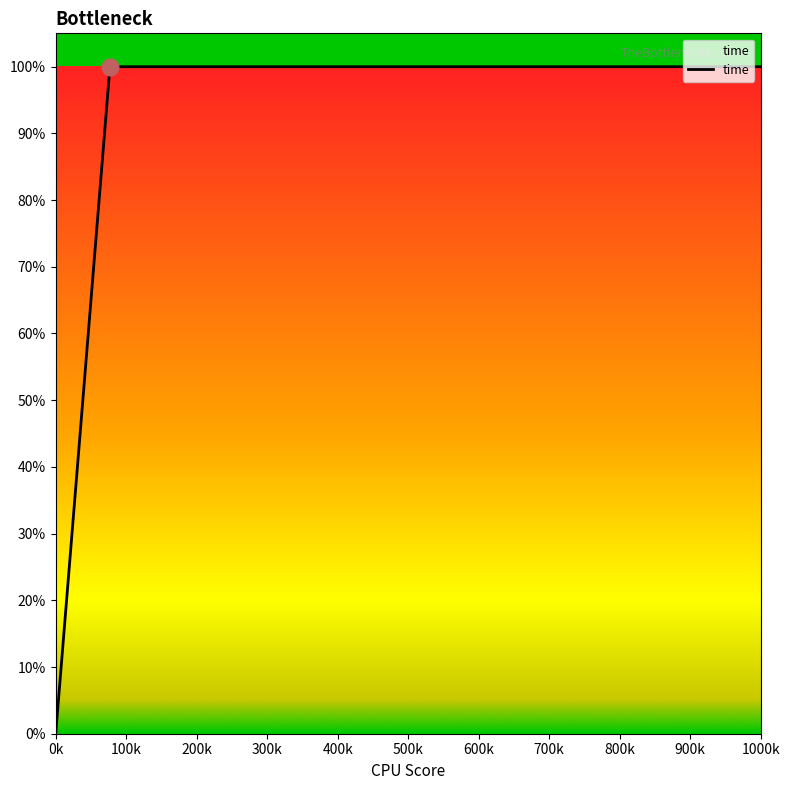

Does the chart display data point markers on the line(s)?

No